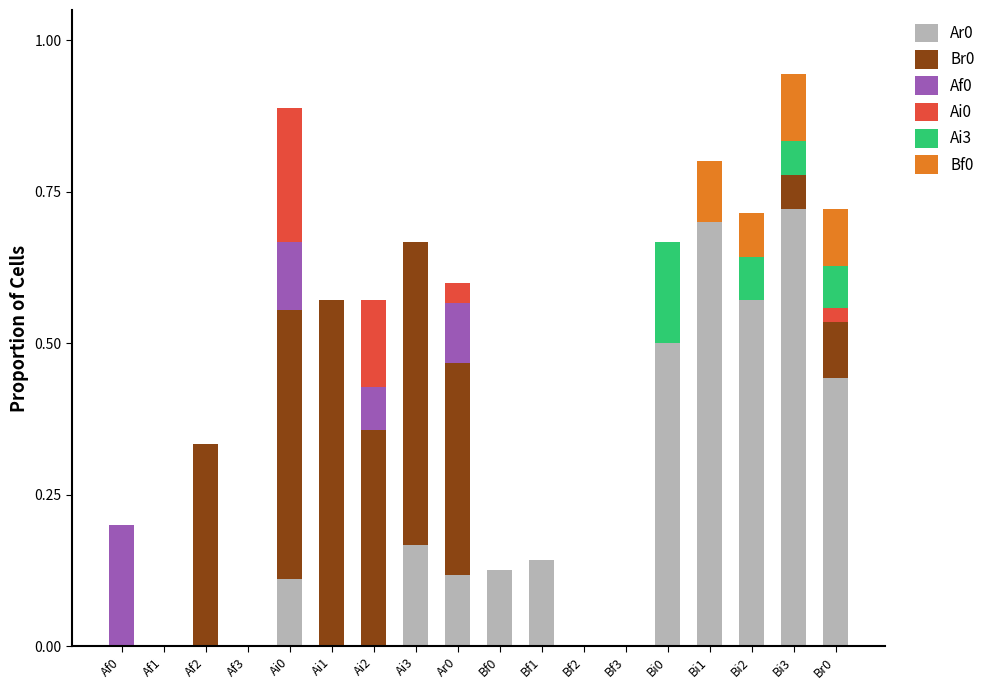

How many categories are shown in the chart?

18